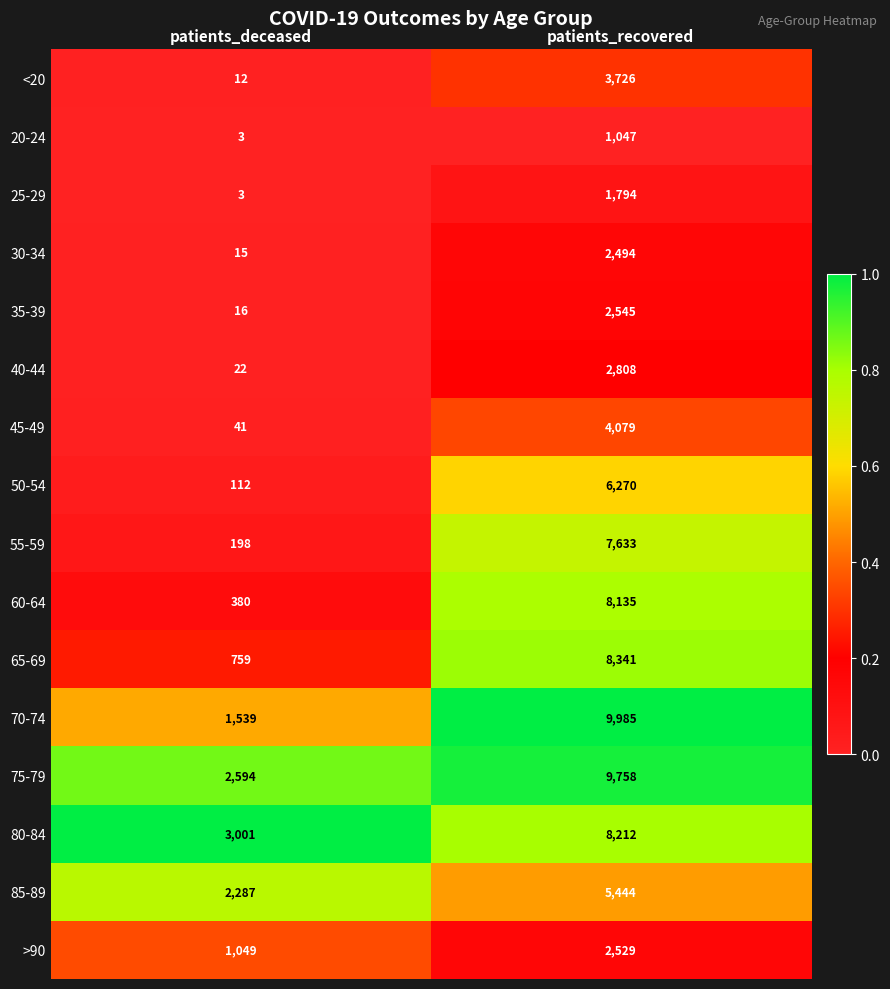

The 70-74 series shows 1539 at patients_deceased. True or false?

True